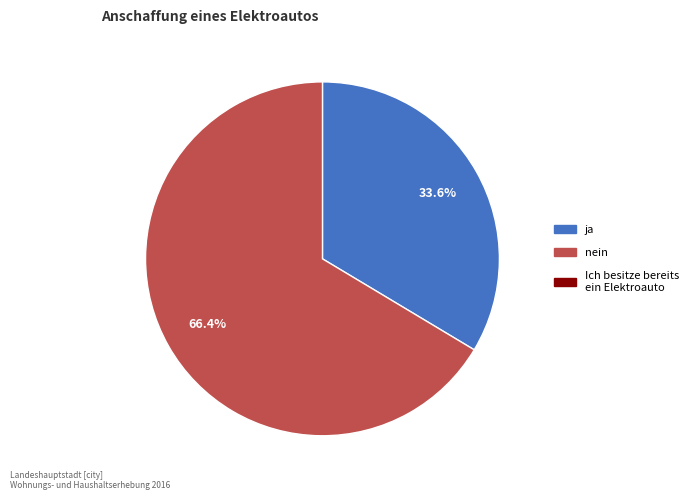

Is there any slice that represents more than half of the pie?

Yes